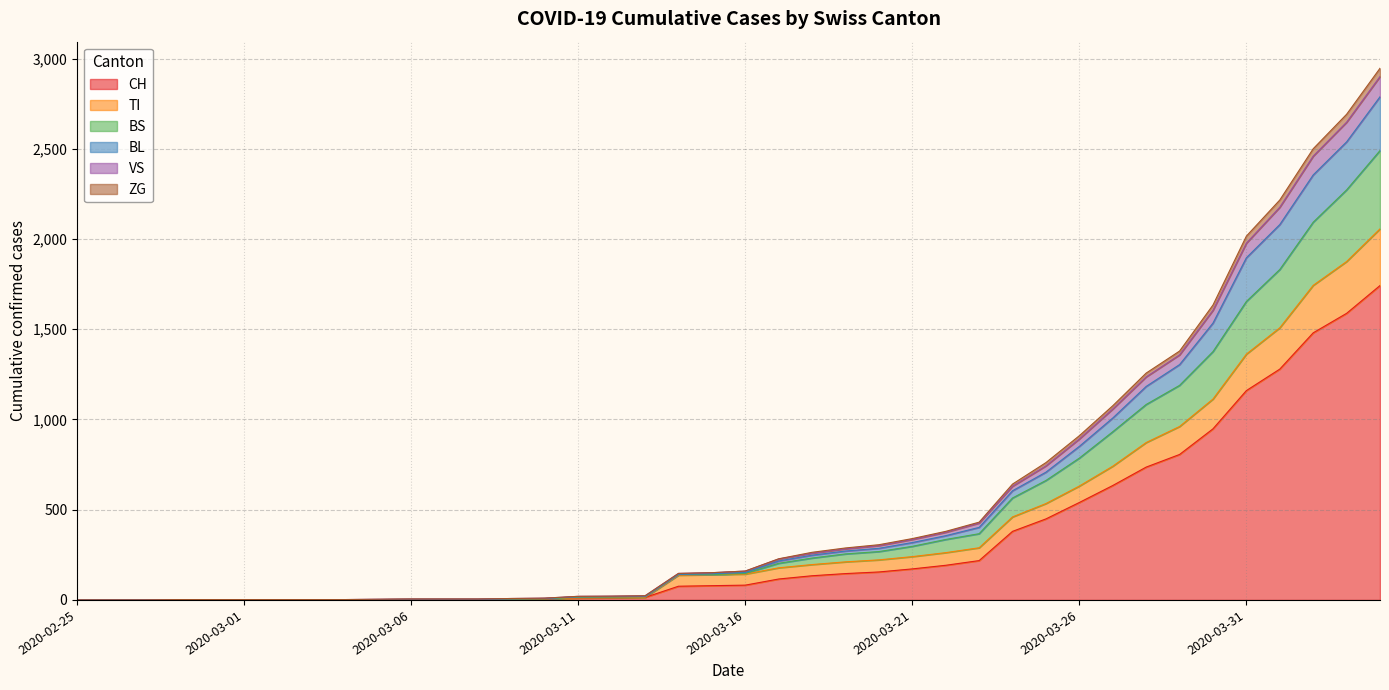

True or false: BL and BS intersect in this chart.

False